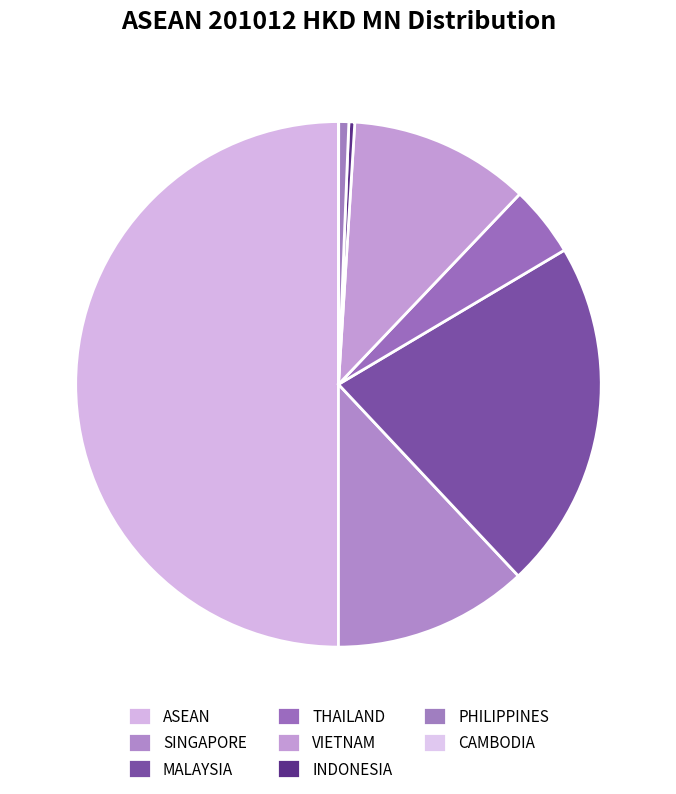

To the nearest percent, what is the difference between the largest and smallest slice percentages?

50%